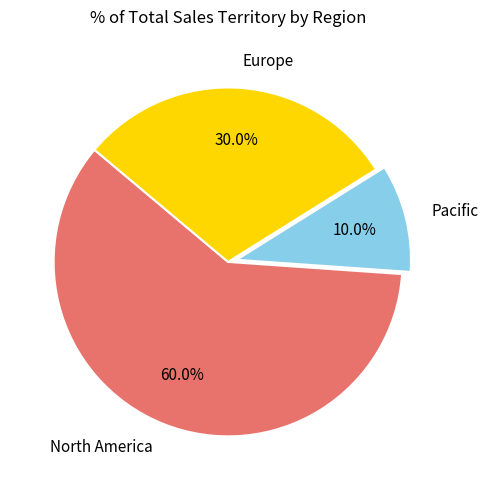

Do North America and Europe together represent more than half of the pie?

Yes